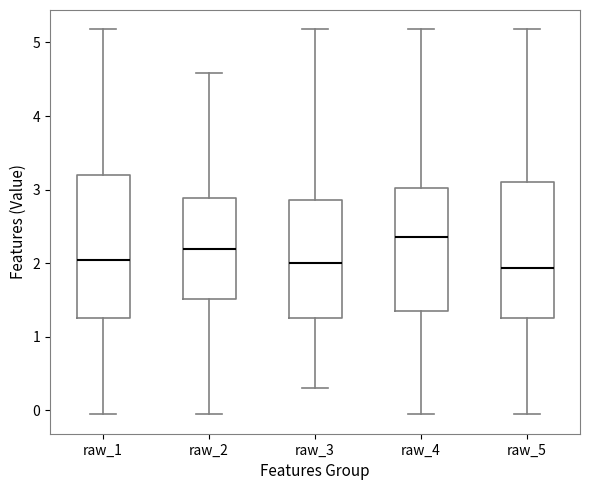

Where does the lower whisker of the box for raw_1 end on the y-axis? The values are not printed on the chart, so give them approximately, as read against the axis.

-0.1